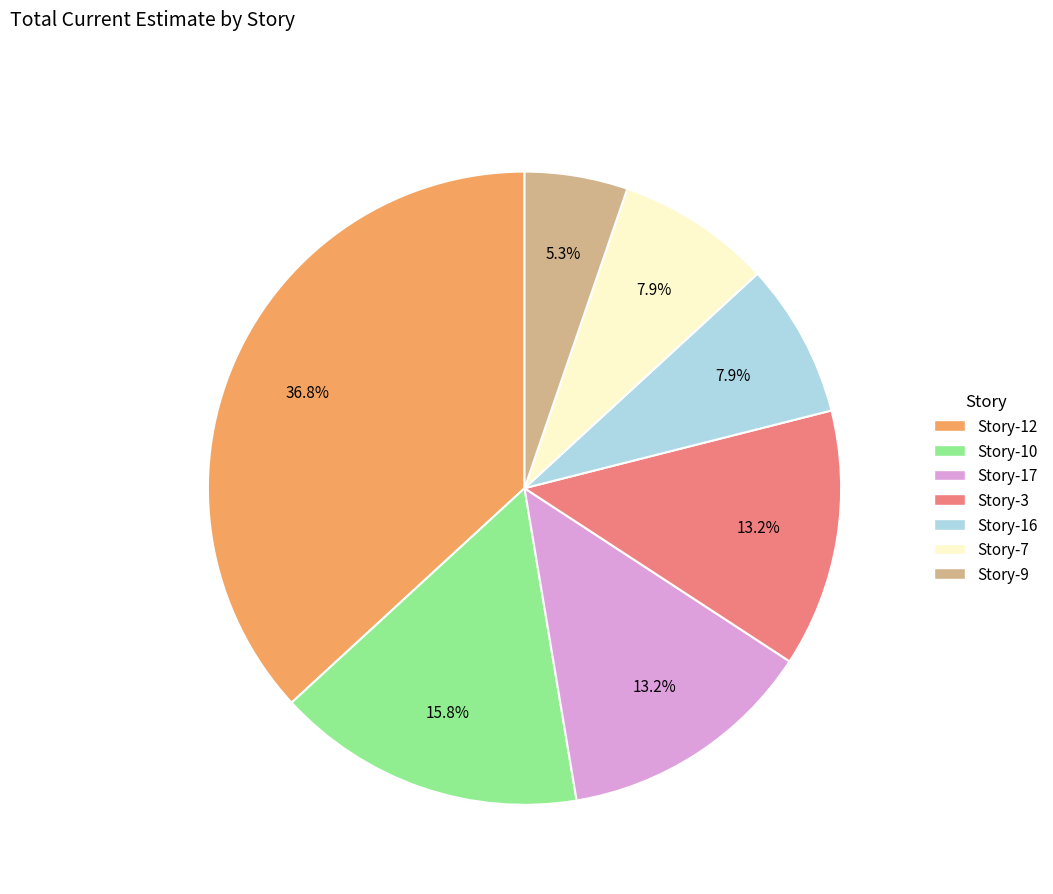

How many slices are in this pie chart?

7